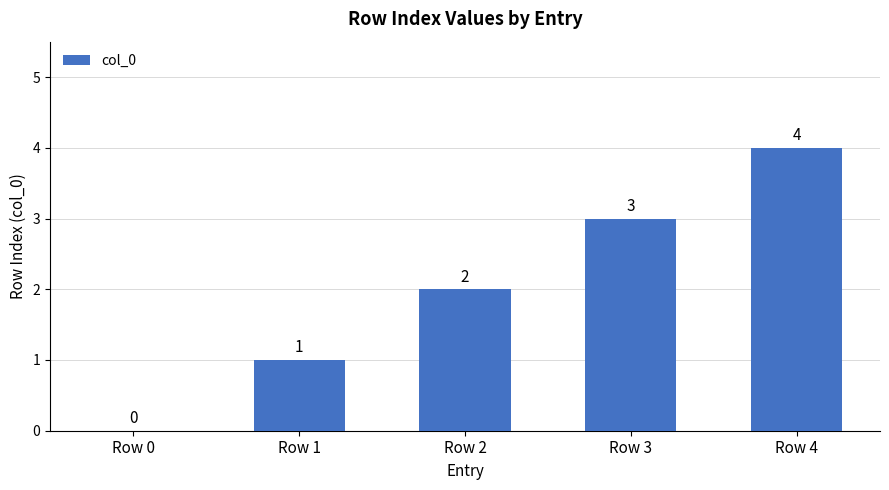

The chart shows a value of 2 at Row 4. True or false?

False